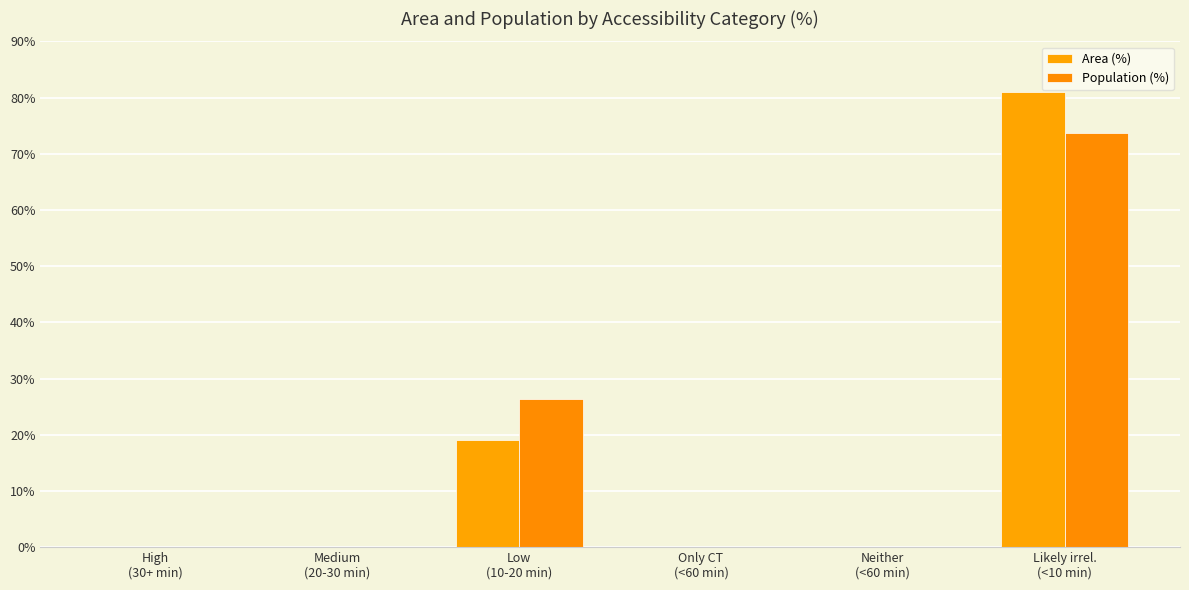

What is the maximum value shown in the chart?

80.9